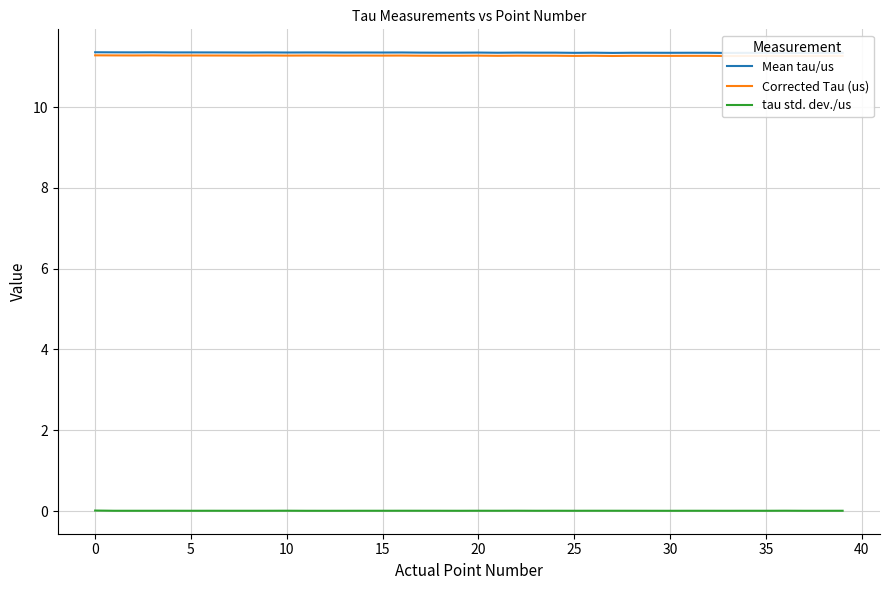

Which series has the largest total across all categories?

Mean tau/us